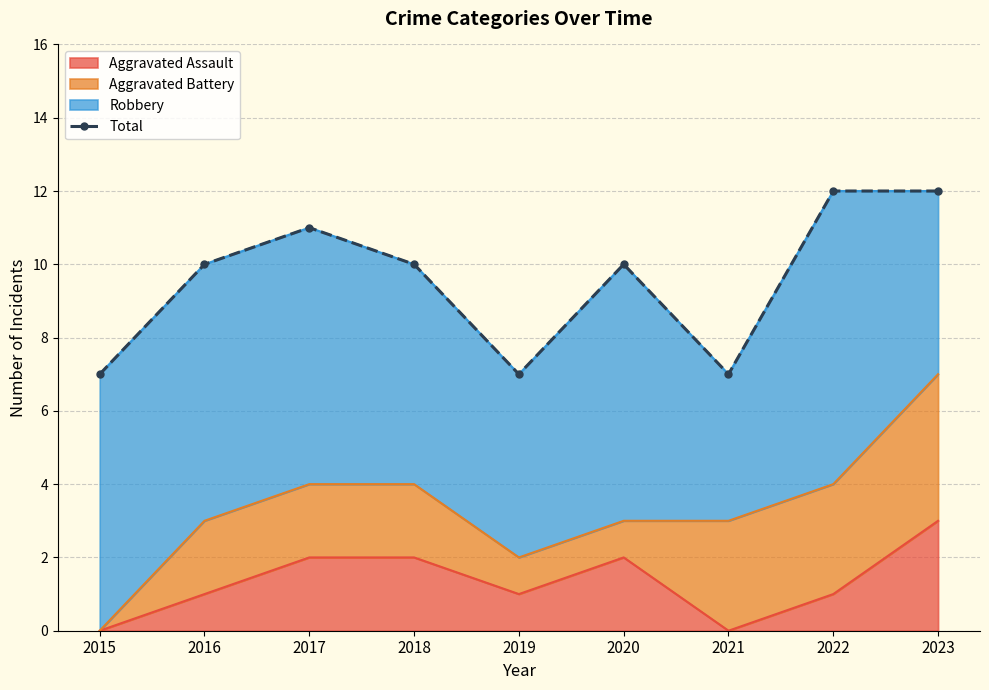

List the labels in order of value, smallest first.

2015, 2019, 2021, 2016, 2018, 2020, 2017, 2022, 2023